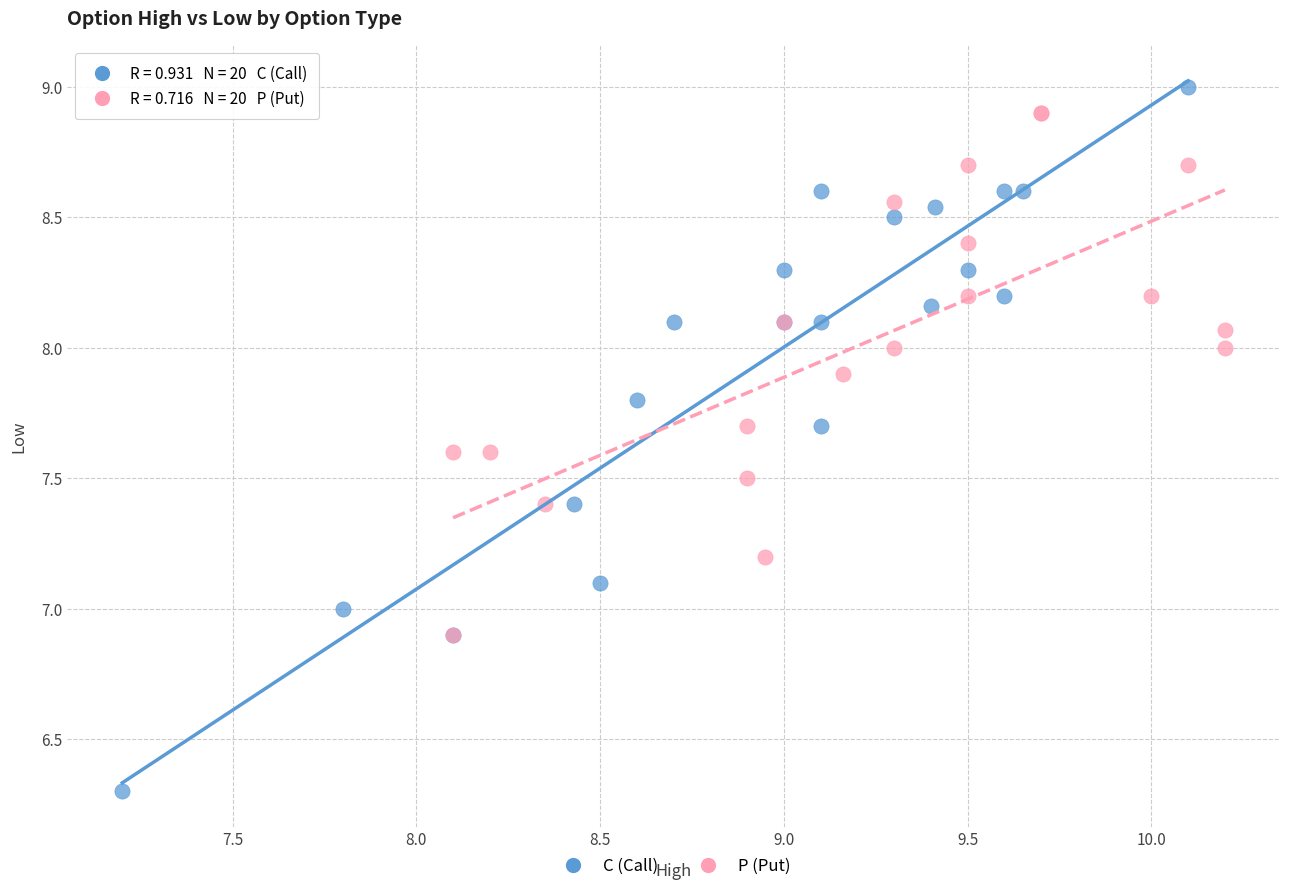

Which series contains the lowest Y value?

C (Call)